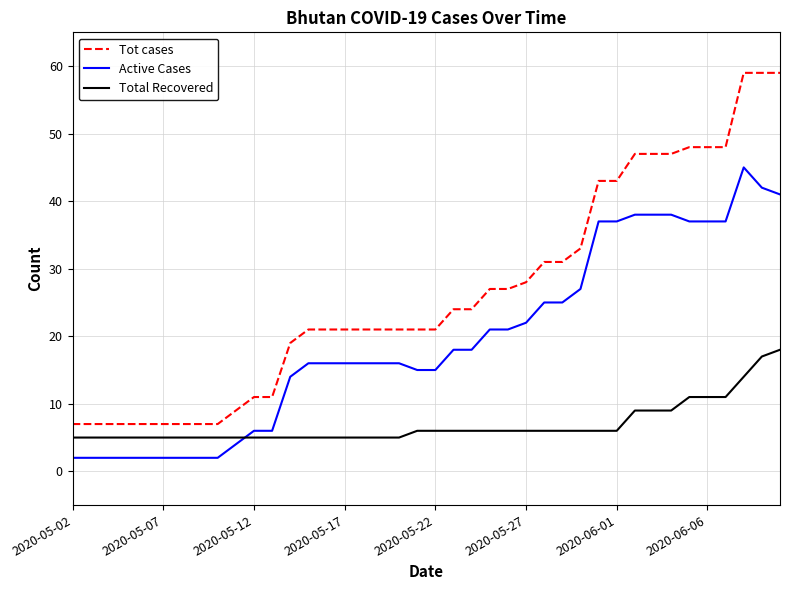

Which series has the widest spread of values?

Tot cases